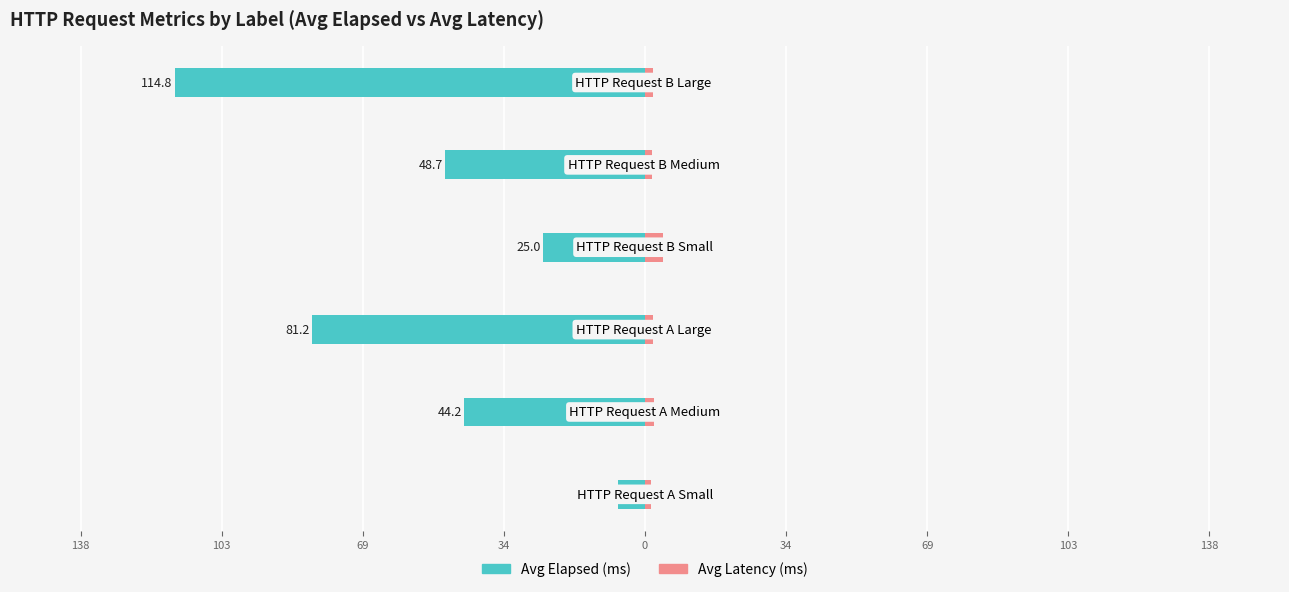

What is the value of the Avg Latency (ms) bar at the 2nd from the left?

2.2